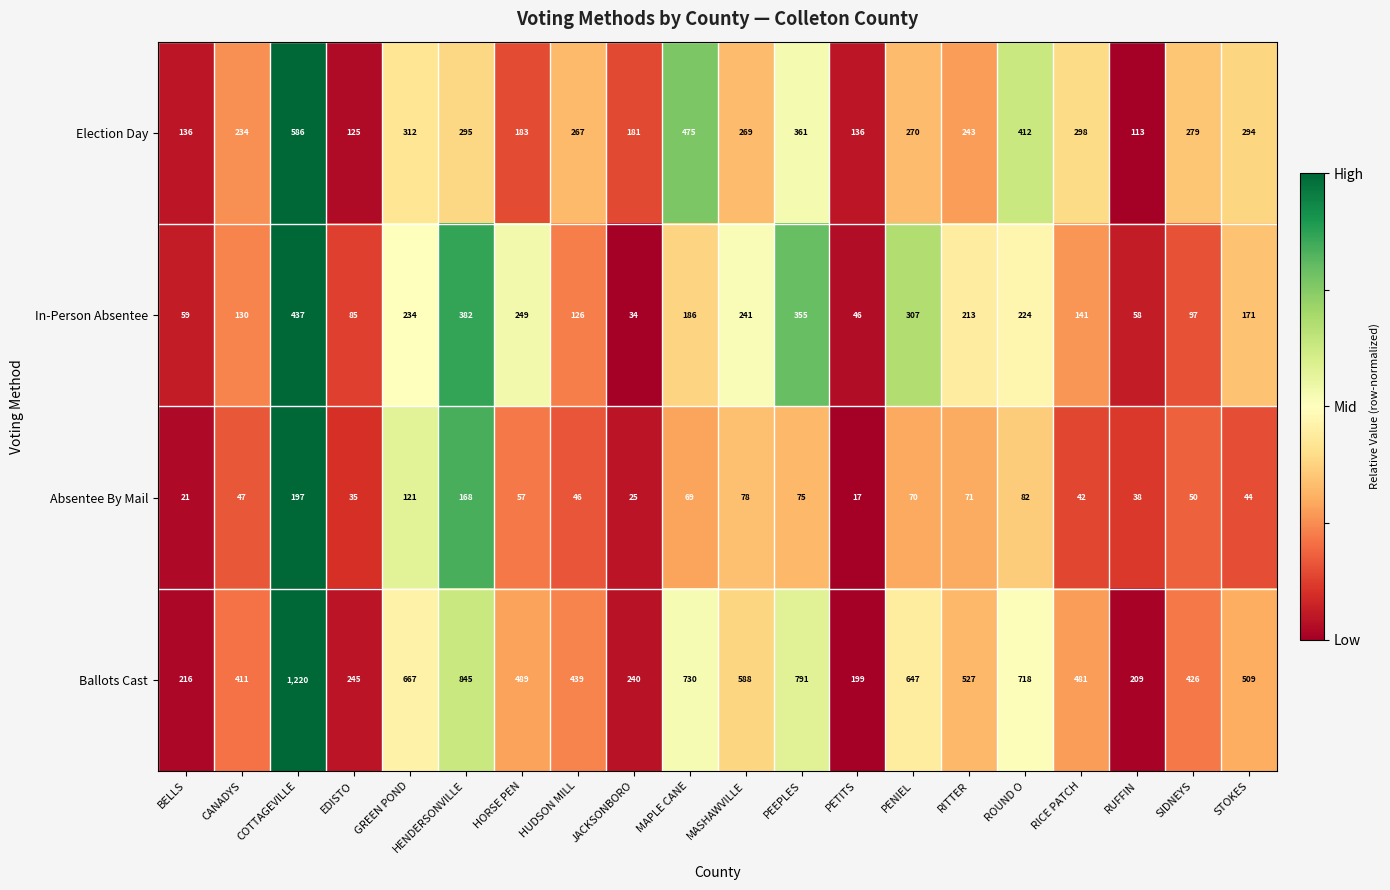

How many distinct data groups are displayed?

4